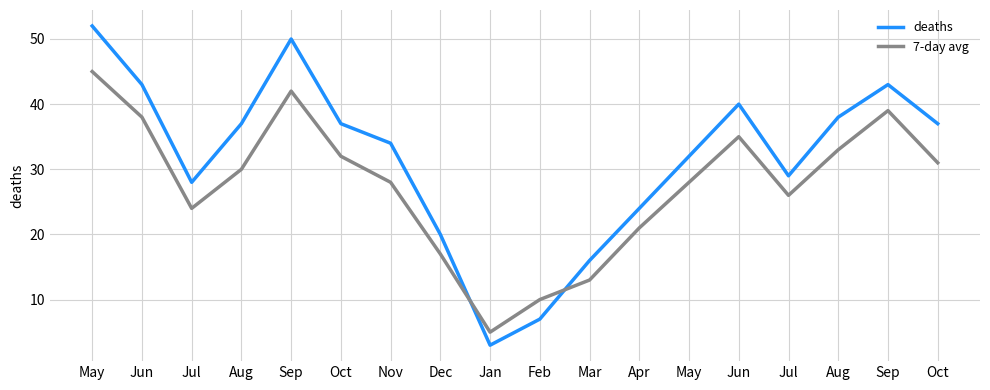

Between Sep and May, which is larger?

Sep